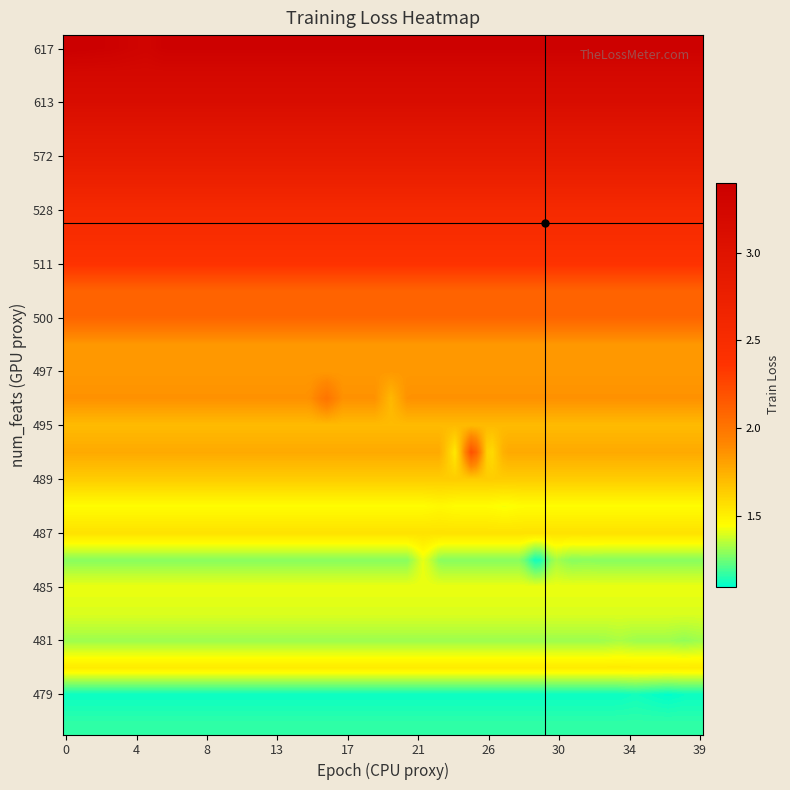

At which category is the sum across all series the highest?

2